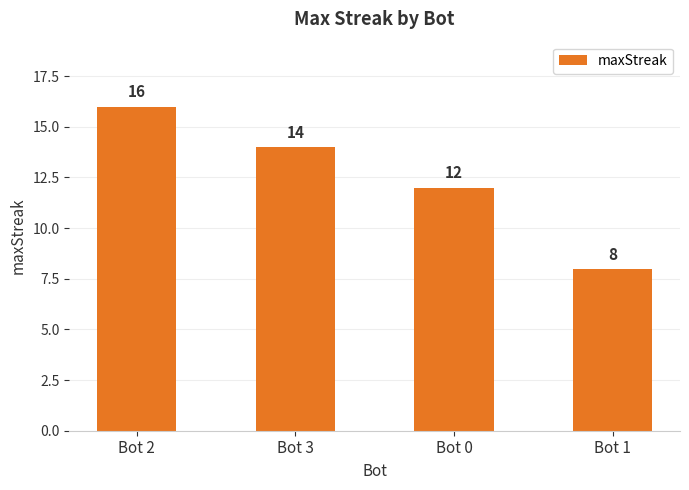

Reading right to left, transcribe all the data shown in this chart.

Bot 1=8	Bot 0=12	Bot 3=14	Bot 2=16